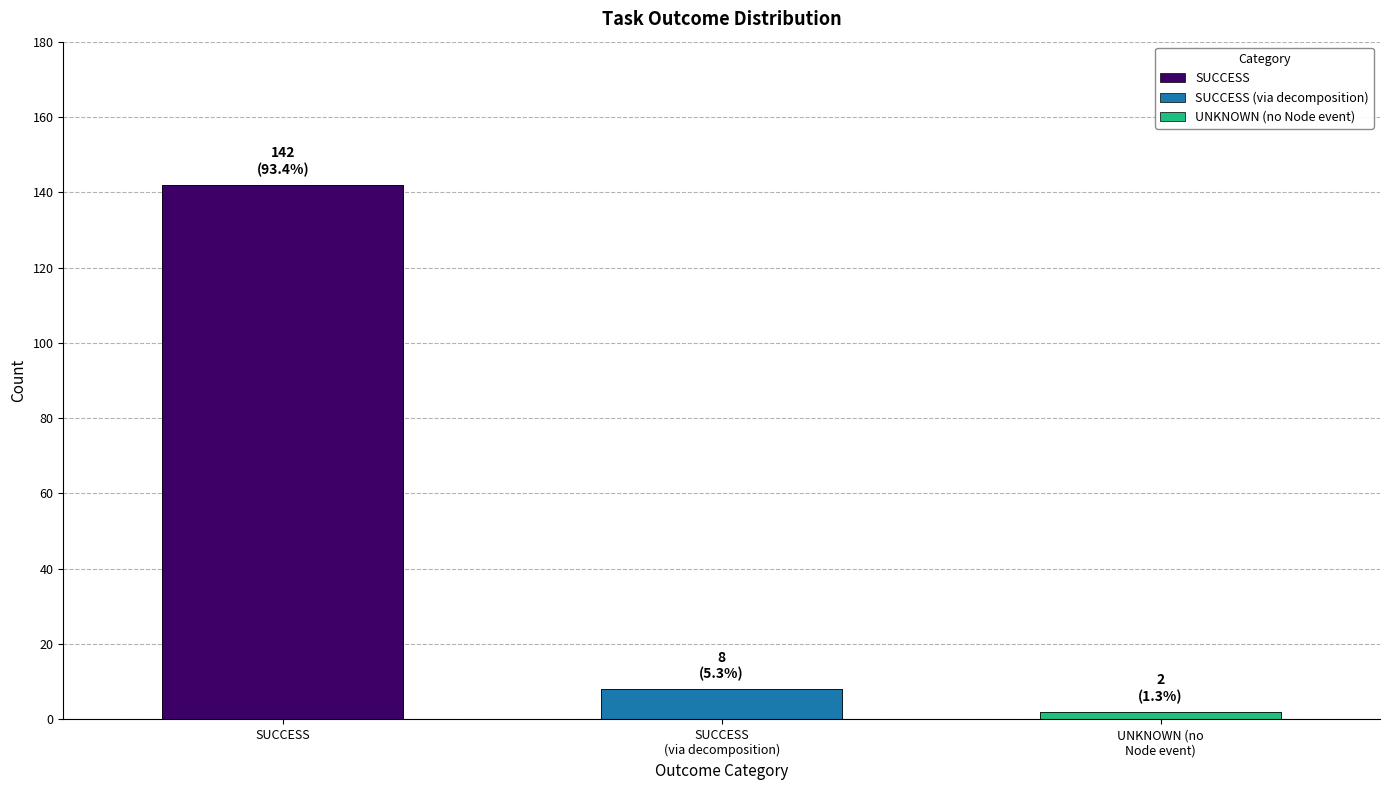

At how many categories does at least one series exceed 21?

1